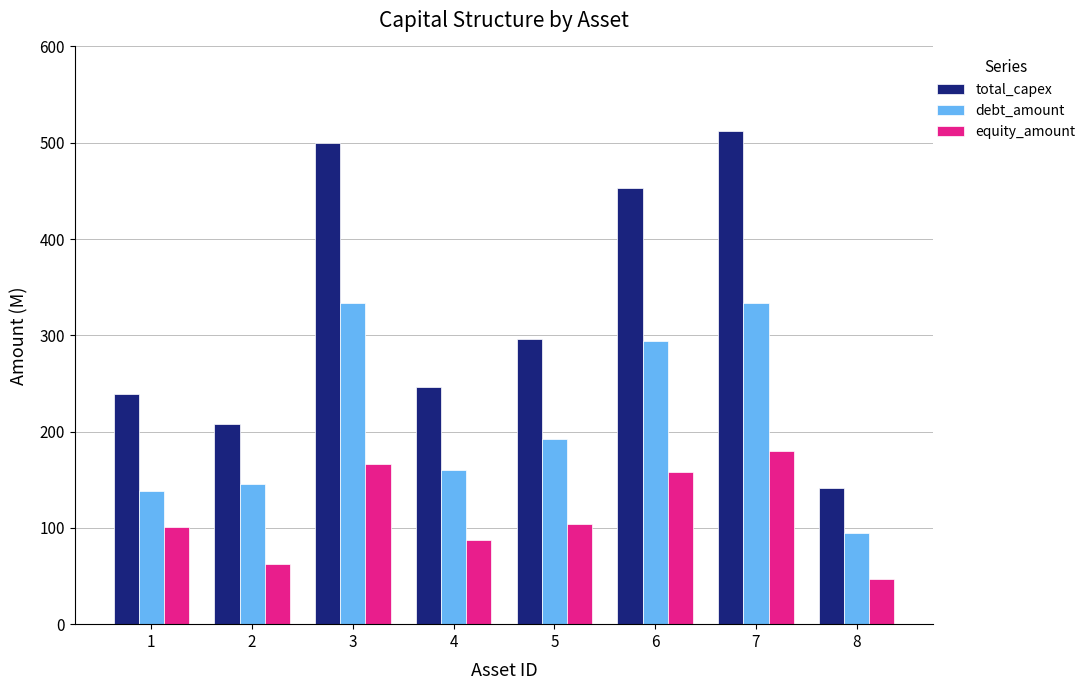

The value of equity_amount at 8 is 47.0. True or false?

True